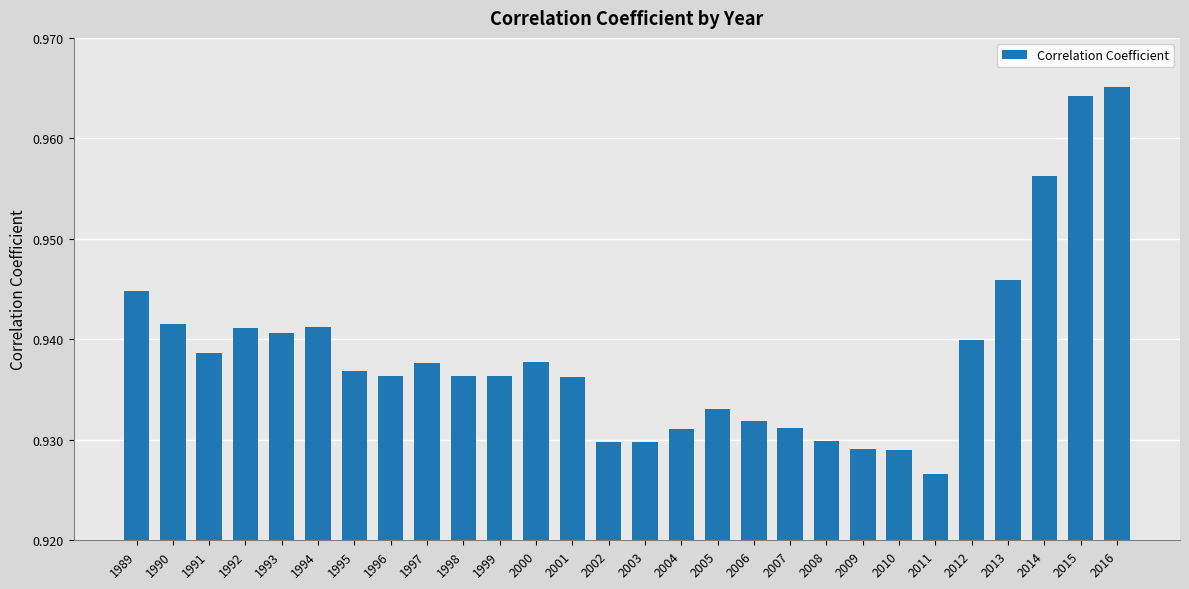

The chart shows a value of 0.6 at 2003. True or false?

False